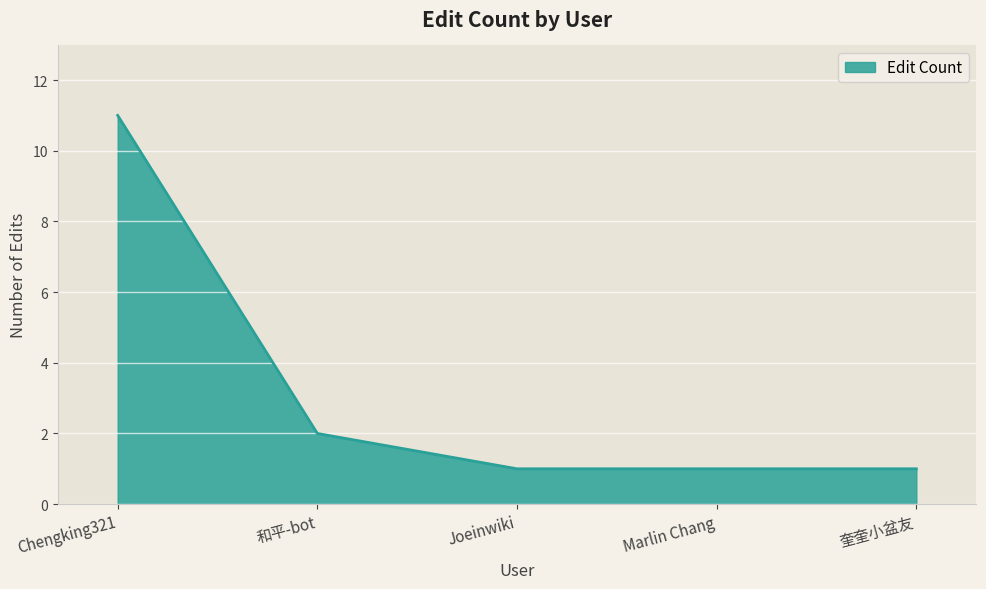

Between 和平-bot and Marlin Chang, which is larger?

和平-bot